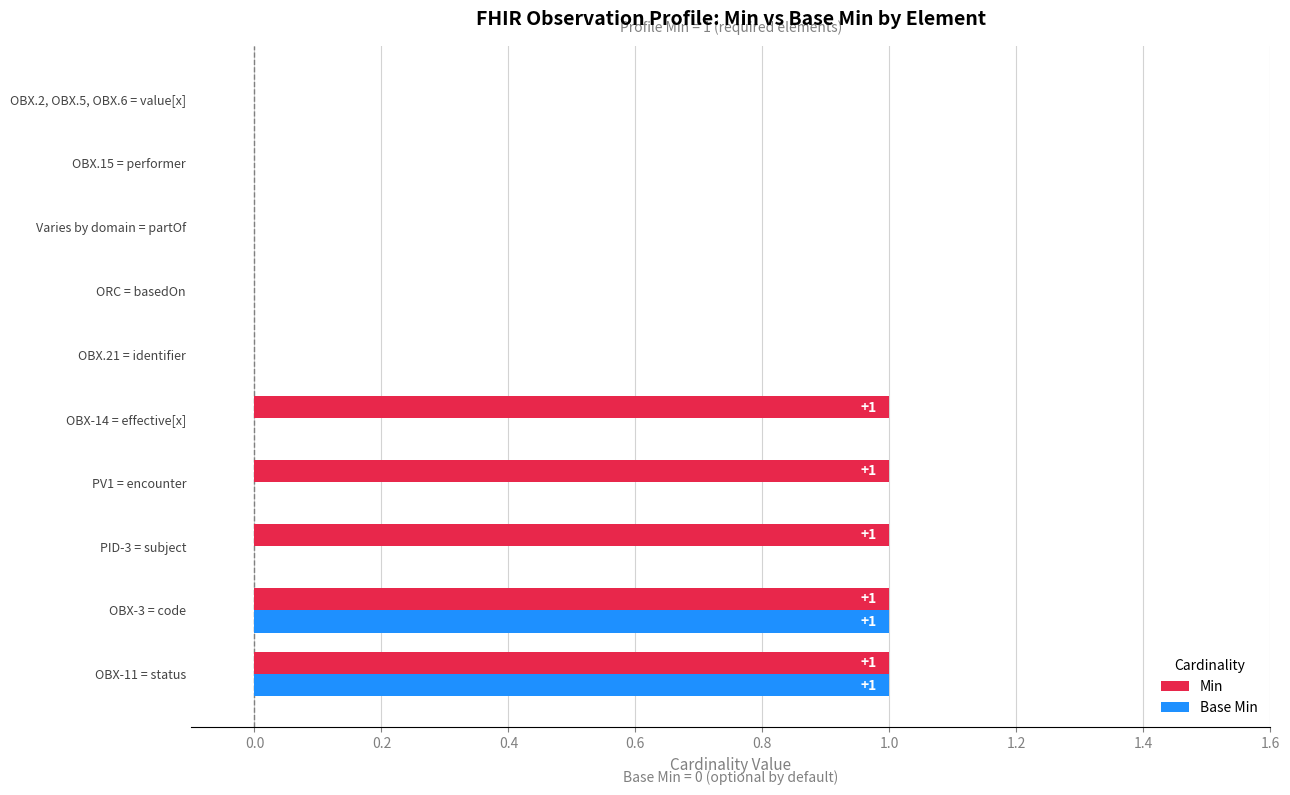

The value of Min at OBX.21 = identifier is 0. True or false?

True